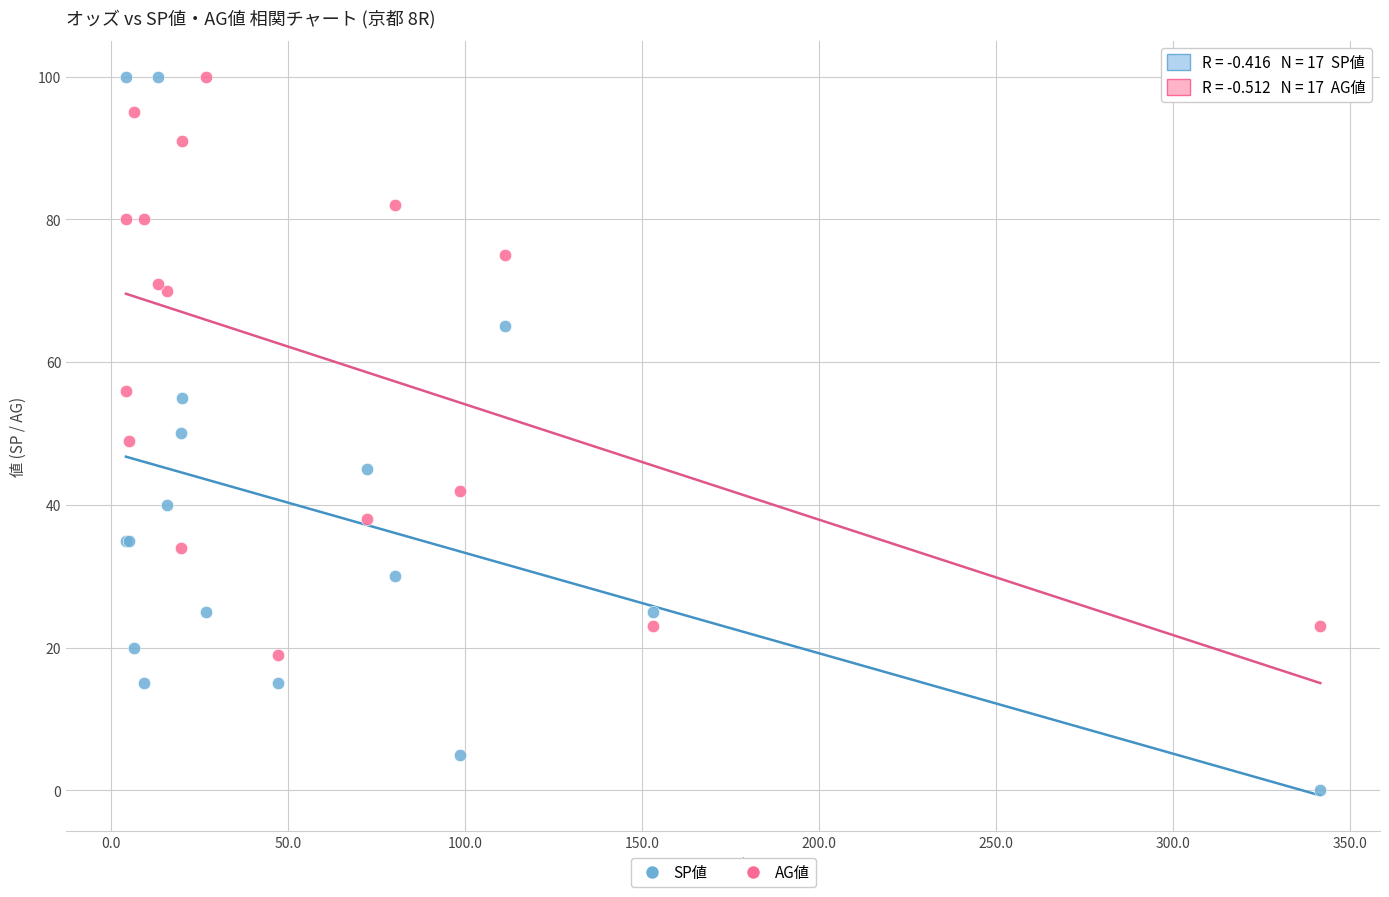

Which series reaches the minimum Y coordinate?

SP値